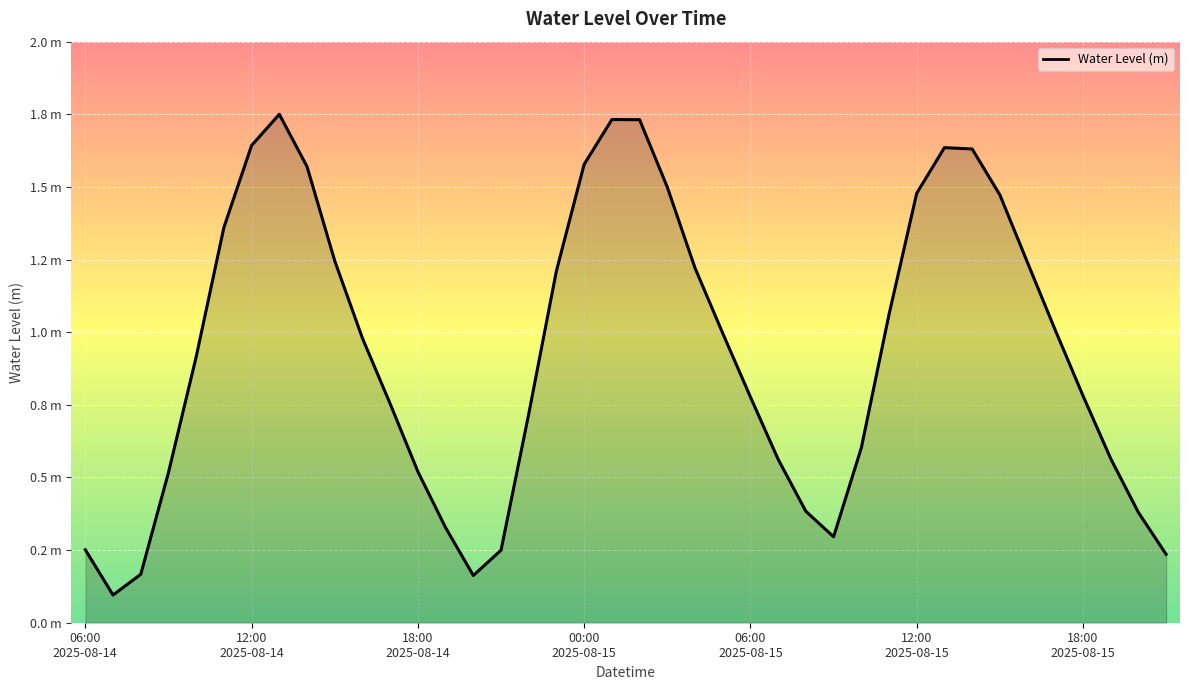

Does the chart have visible grid lines?

Yes